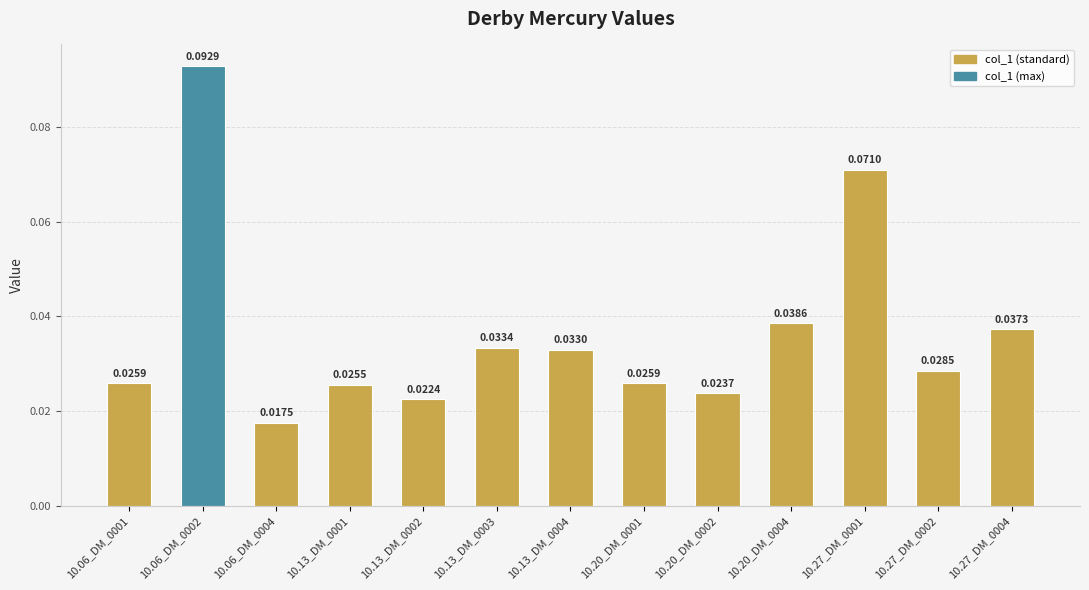

Which has a higher value, 10.13_DM_0002 or 10.20_DM_0002?

10.20_DM_0002